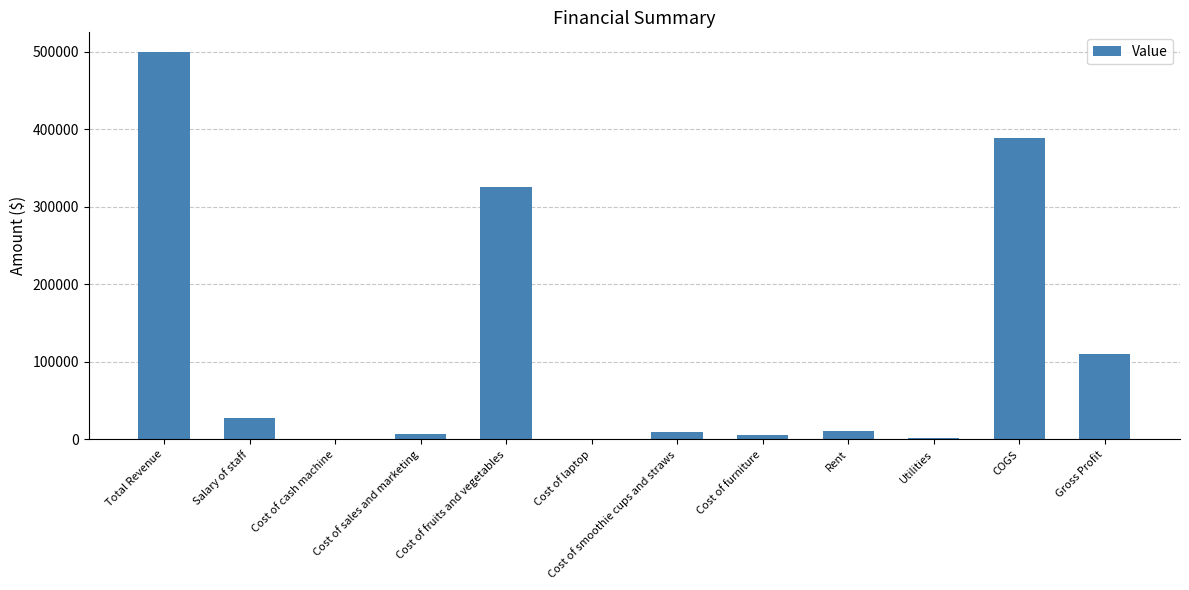

How many data points does each series have?

12